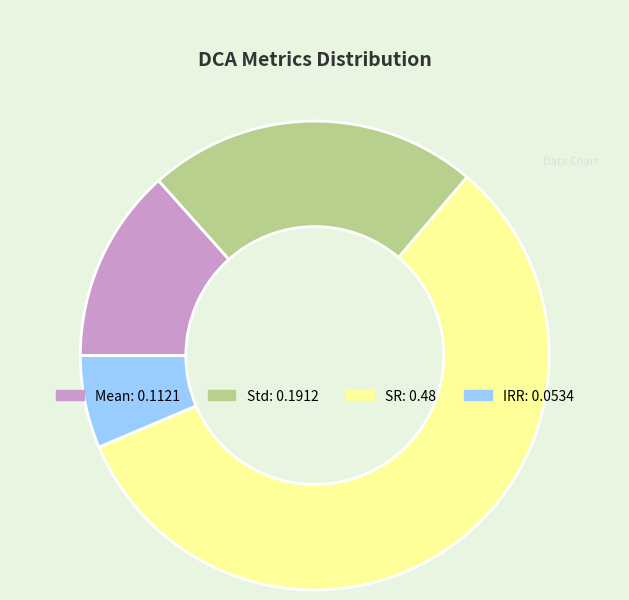

Which slice is the smallest?

IRR